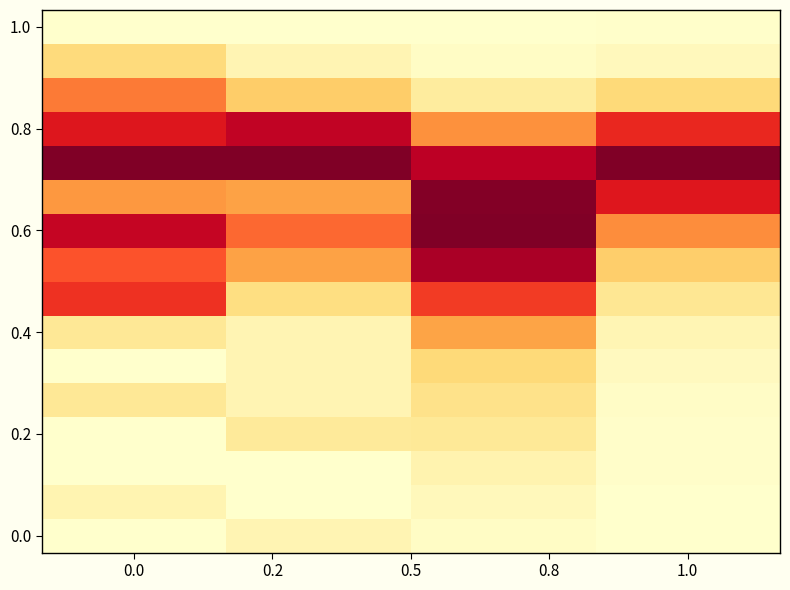

How many categories are shown in the chart?

4